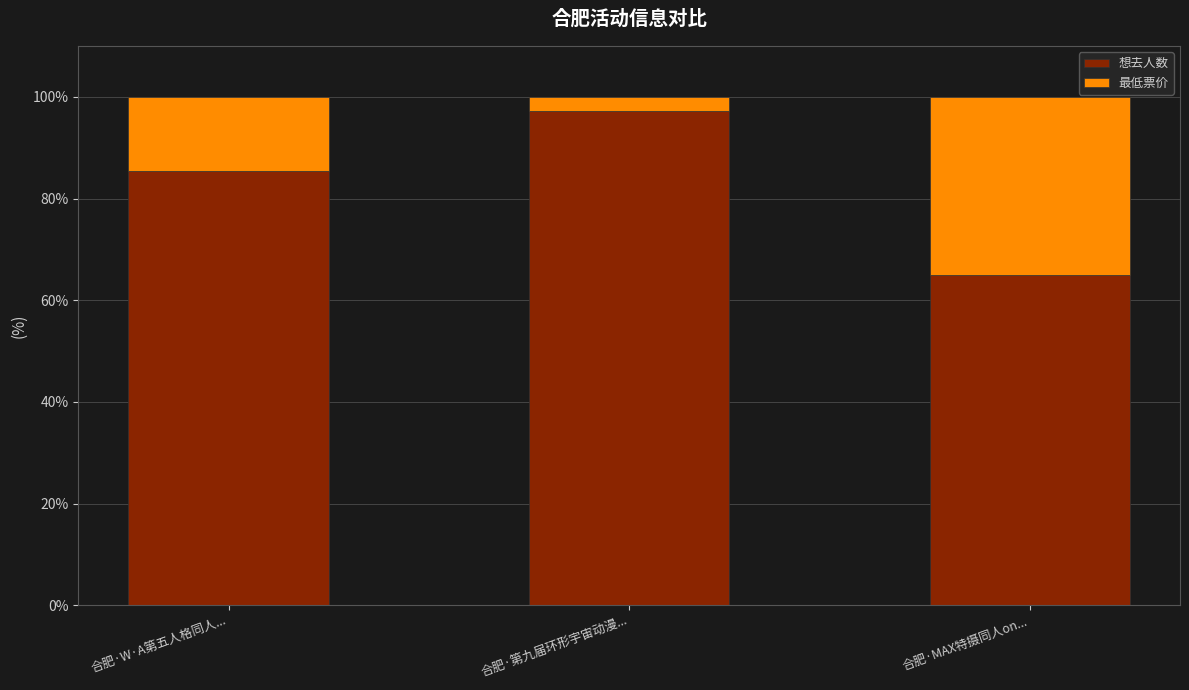

What is the total value across all series at 合肥·MAX特摄同人on...?

100.0